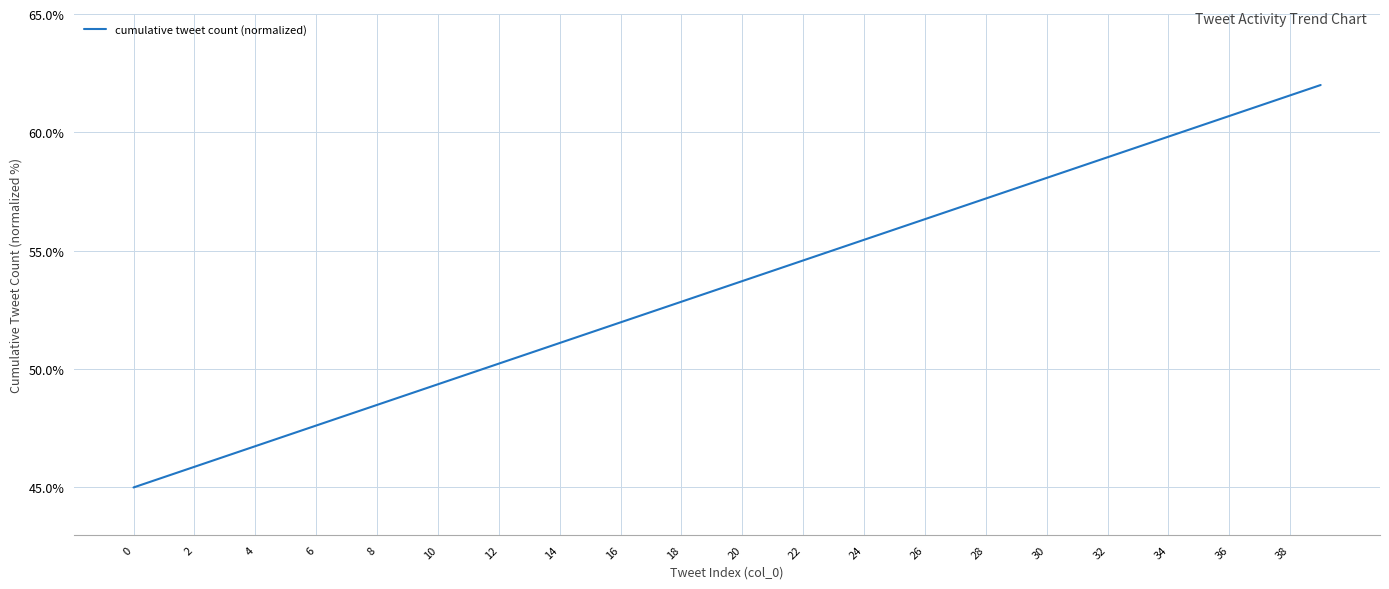

What is the maximum value shown in the chart?

62.0